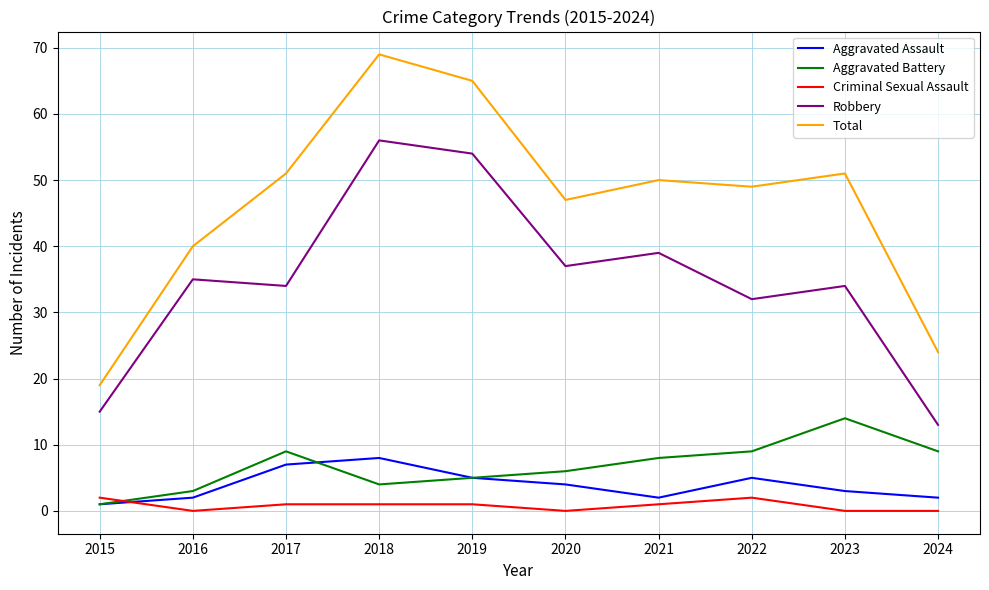

The value of Aggravated Battery at 2023 is 14. True or false?

True